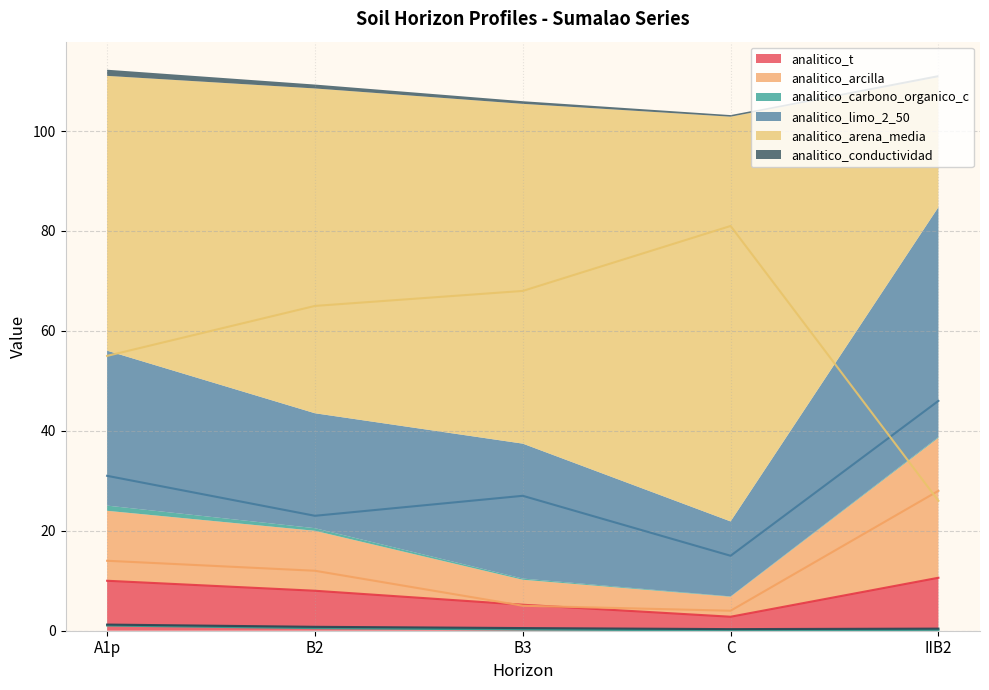

How many lines are shown in the chart?

6